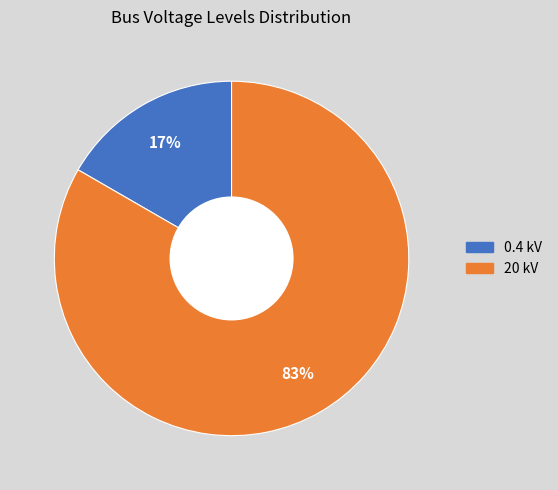

To the nearest percent, what is the average slice percentage?

50%